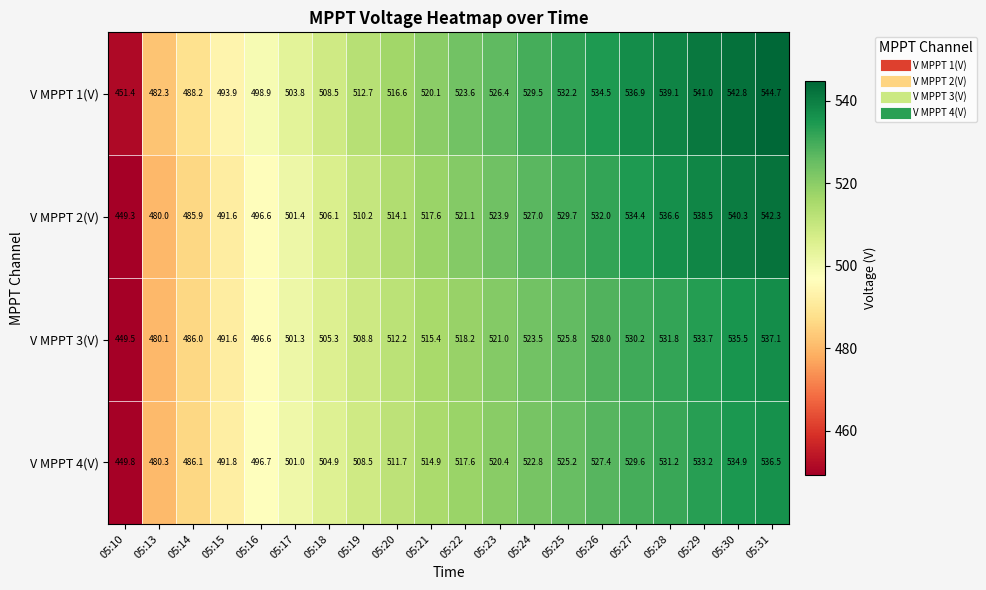

What is the difference between the V MPPT 1(V) values at 05:26 and 05:22?

10.9